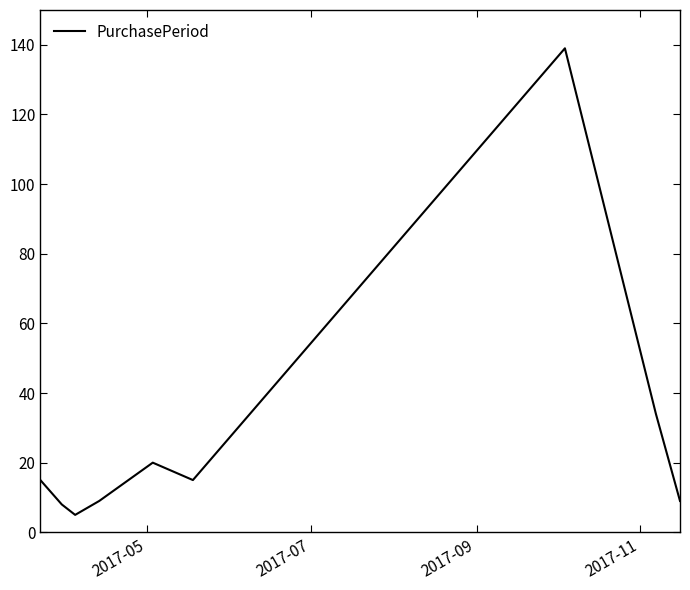

How many interior local peaks (higher than both neighbors) does the data have?

2